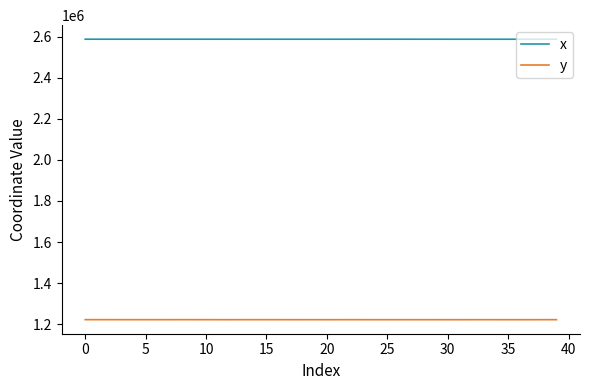

Which series has the largest total across all categories?

x